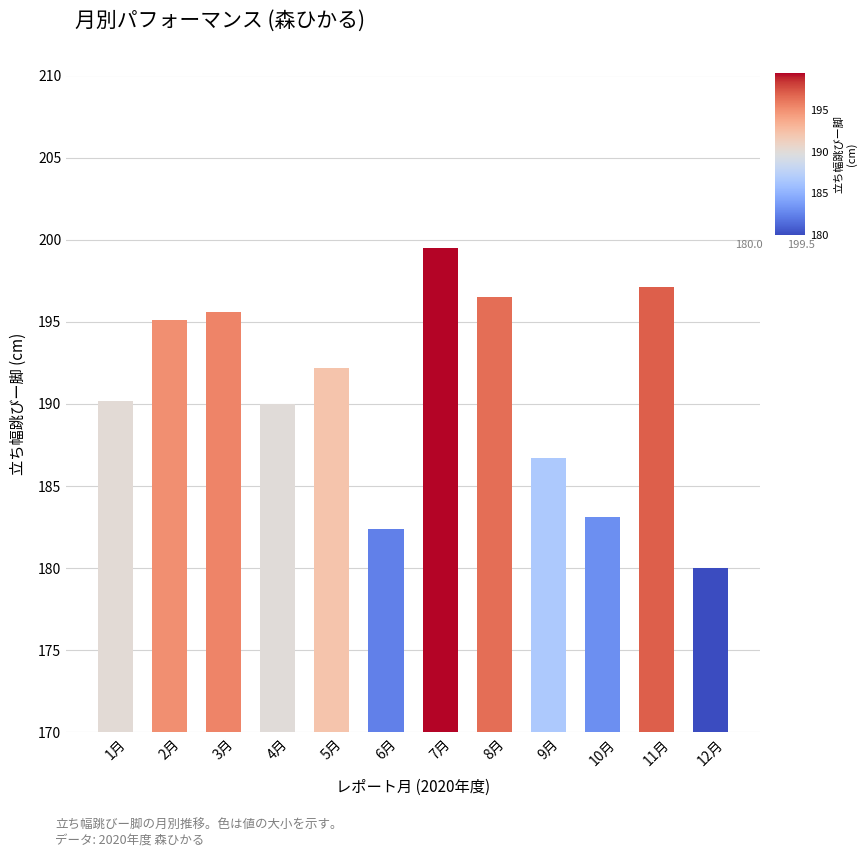

Are the bars grouped side by side (vs. stacked)?

No